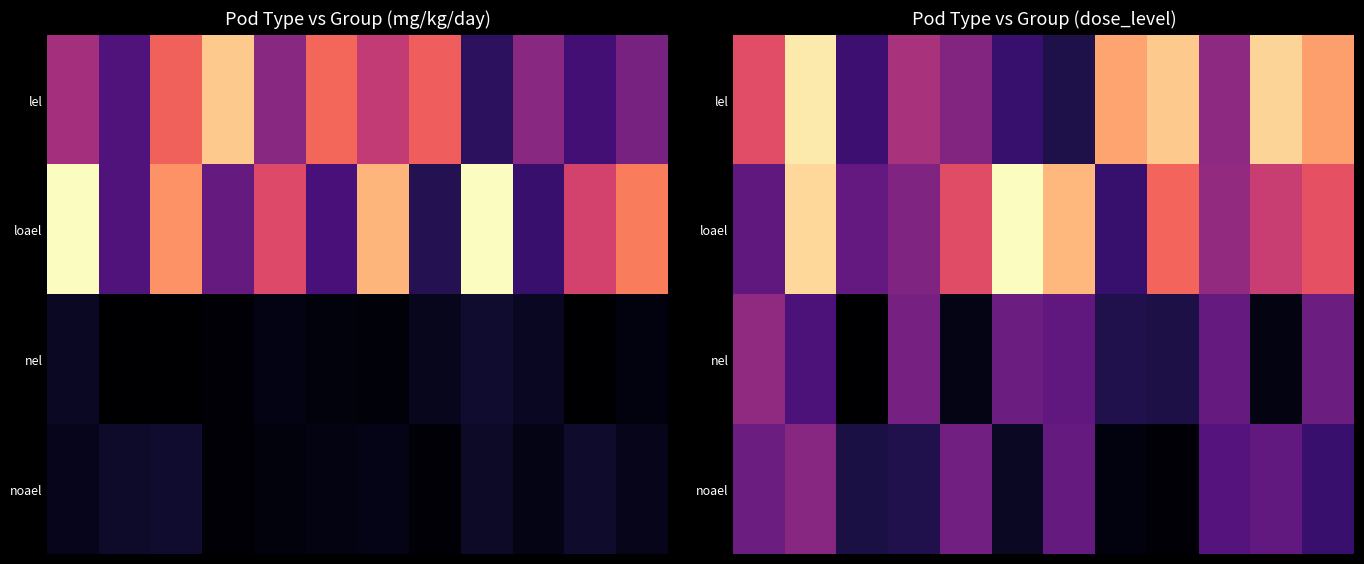

Rank the series by their maximum value, from highest to lowest.

loael, lel, nel, noael